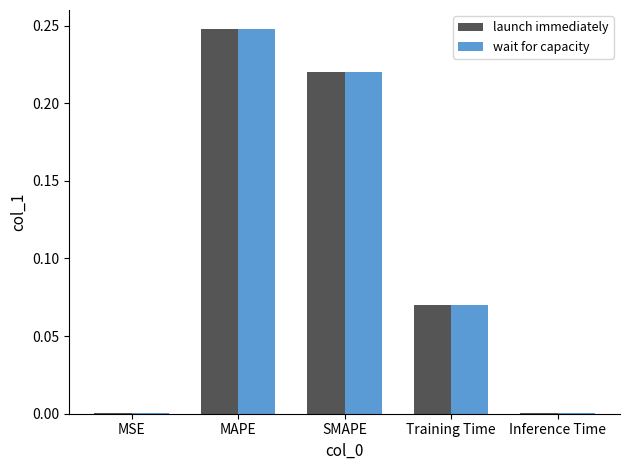

What is the total value across all series at MAPE?

0.5